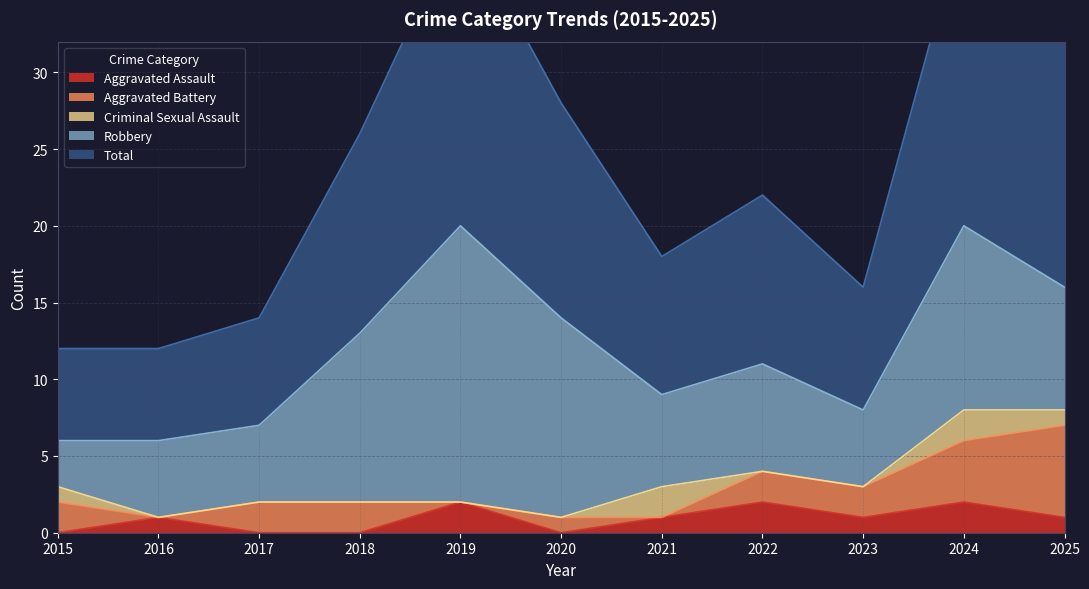

What value does the Robbery series have at 2023?

5